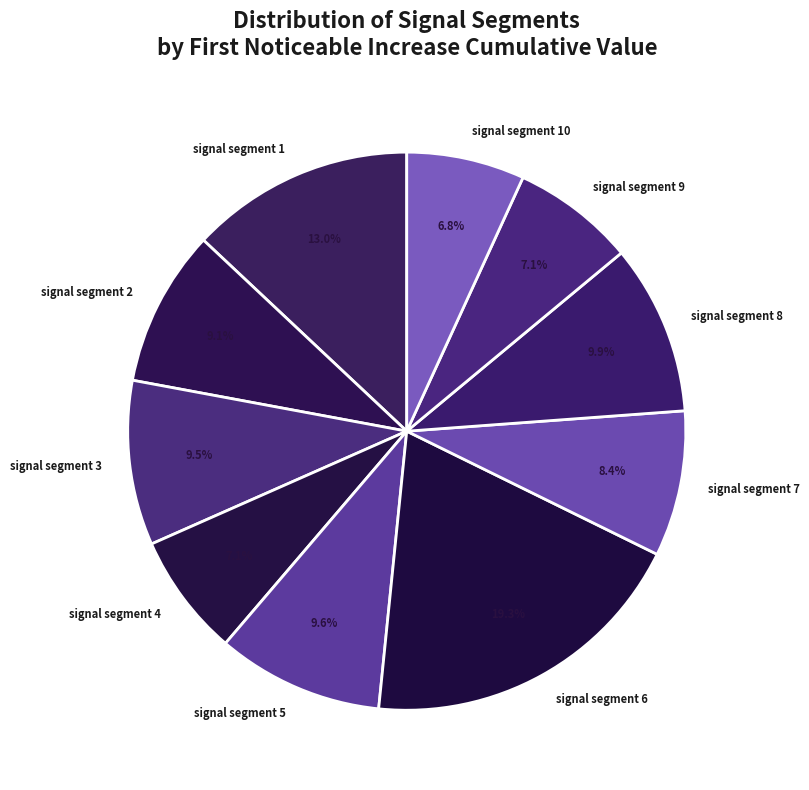

Which has a higher value, signal segment 3 or signal segment 7?

signal segment 3